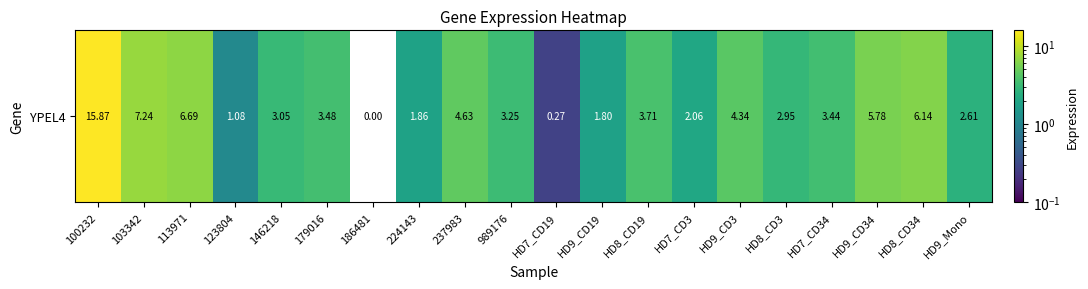

Which label corresponds to the smallest value in the chart?

186481